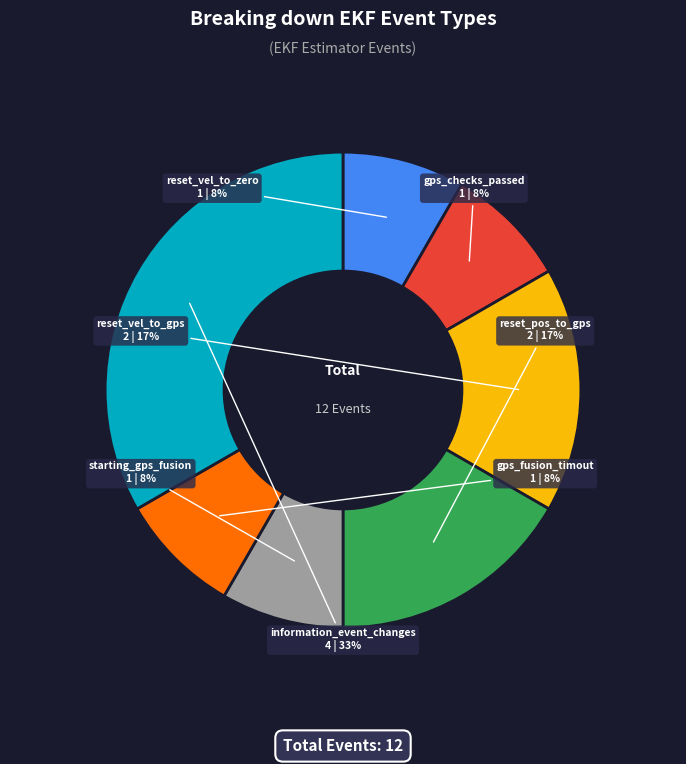

What percentage is the starting_gps_fusion slice, to the nearest percent?

8%